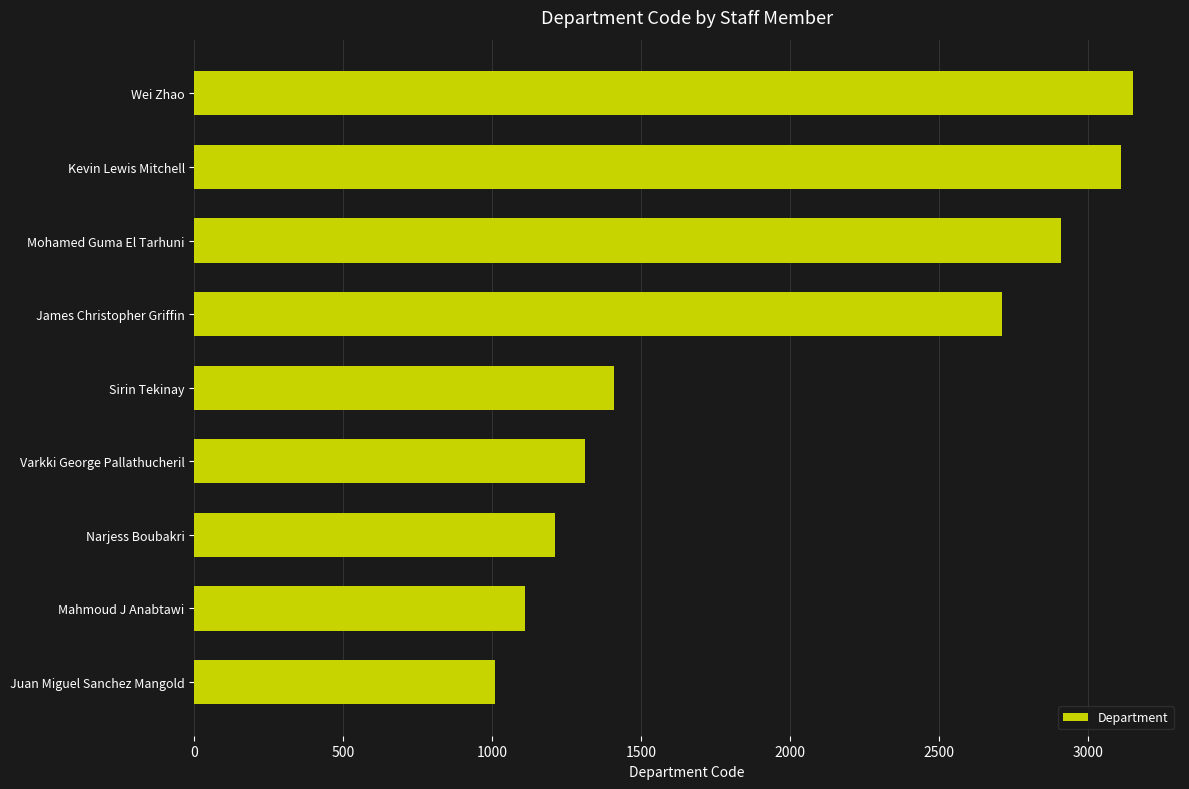

What is the average value?

1992